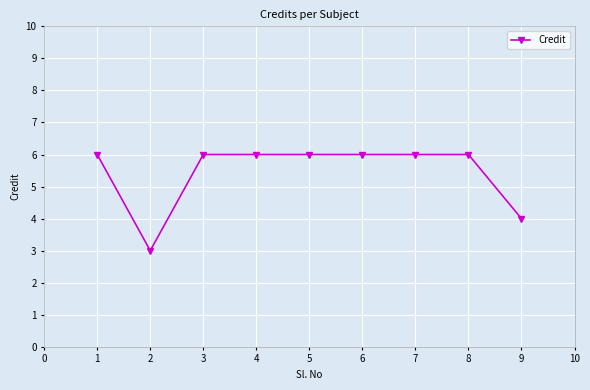

Reading left to right, transcribe all the data shown in this chart.

6	3	6	6	6	6	6	6	4